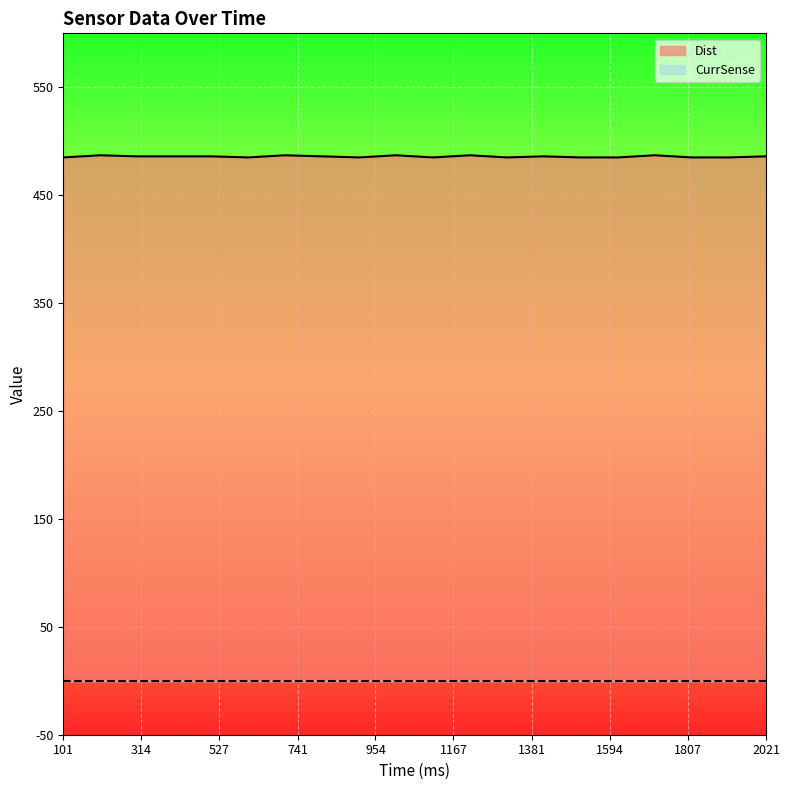

What is the value of the 11th point from the left?

485